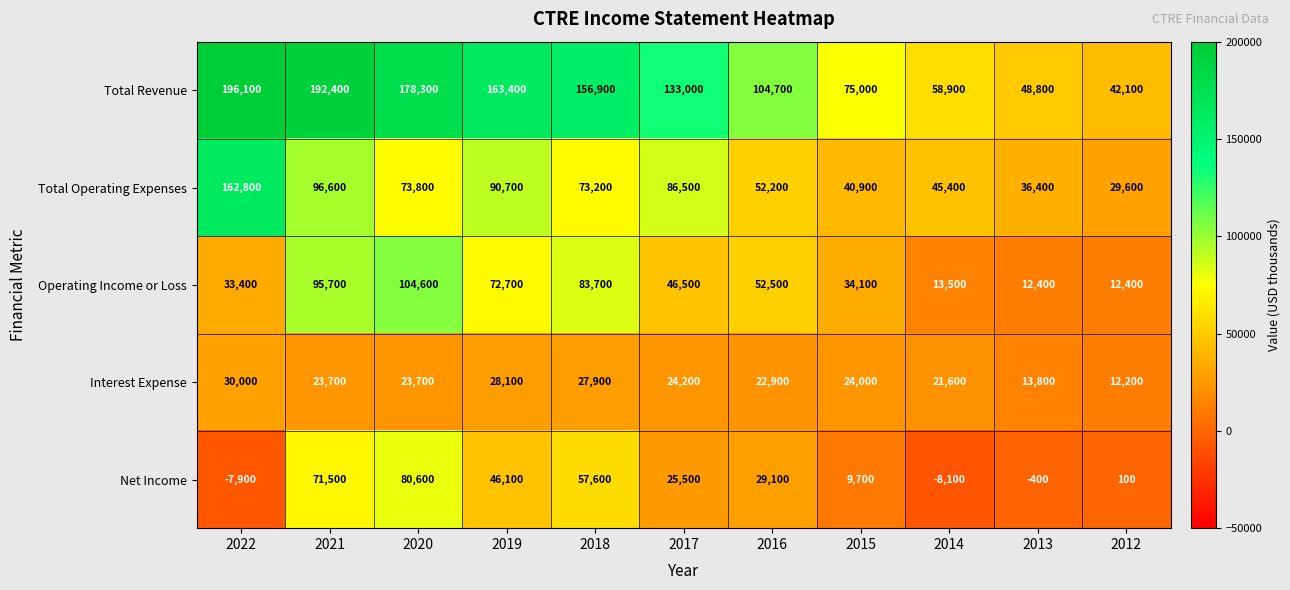

The value of Operating Income or Loss at 2021 is 25090. True or false?

False